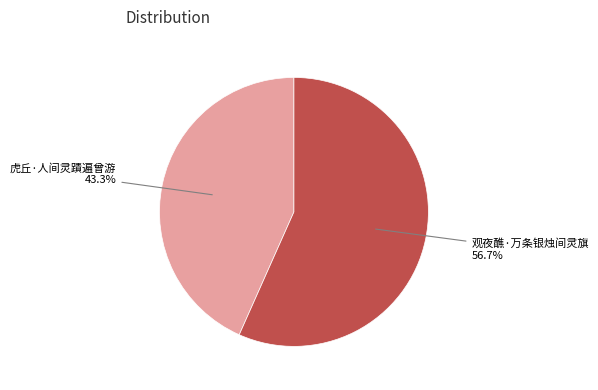

Is it true that 观夜醮·万条银烛间灵旗 is 71% of the pie?

False